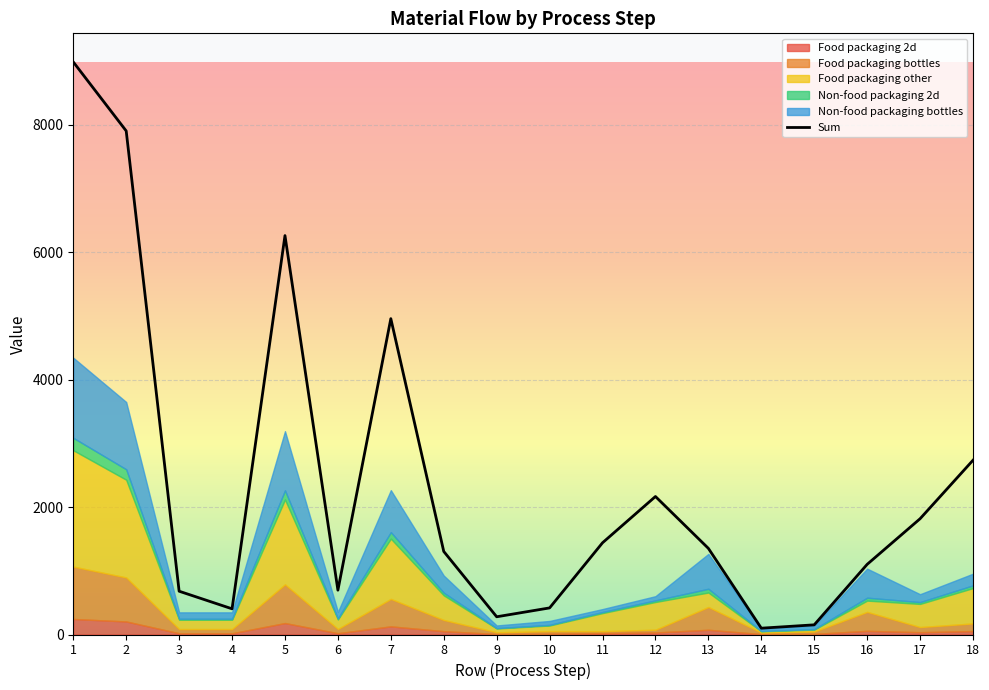

Is it true that the value at 9 is 475.9?

False